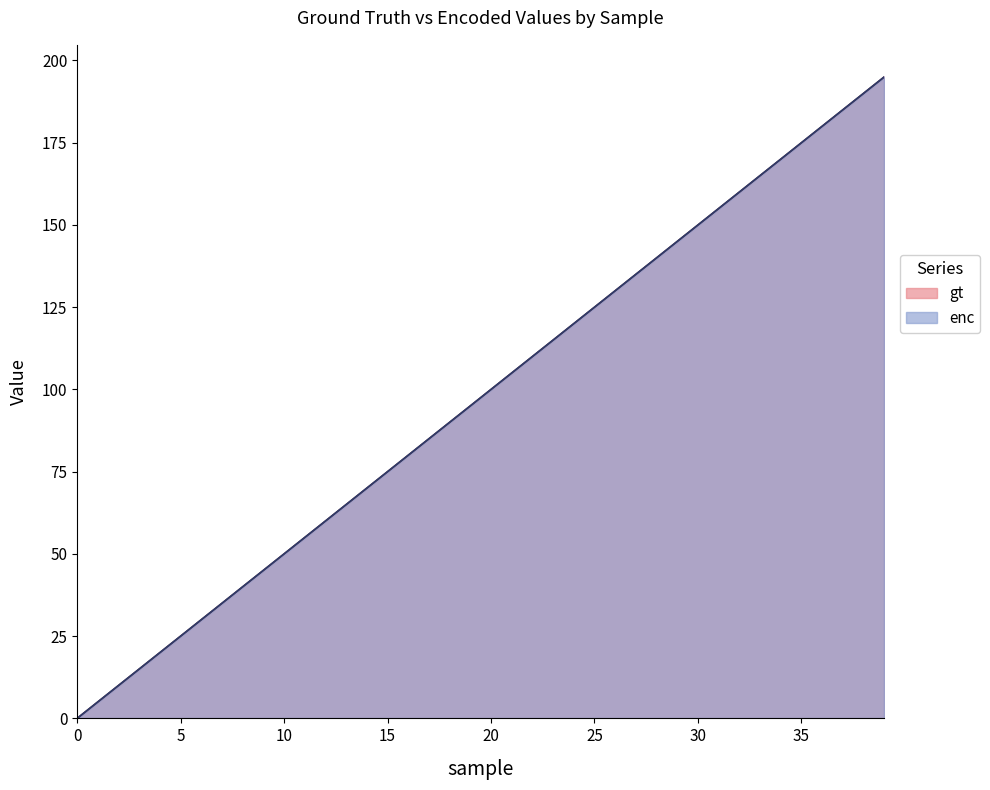

Is the value of gt at 30 greater than the value of enc at 26?

Yes